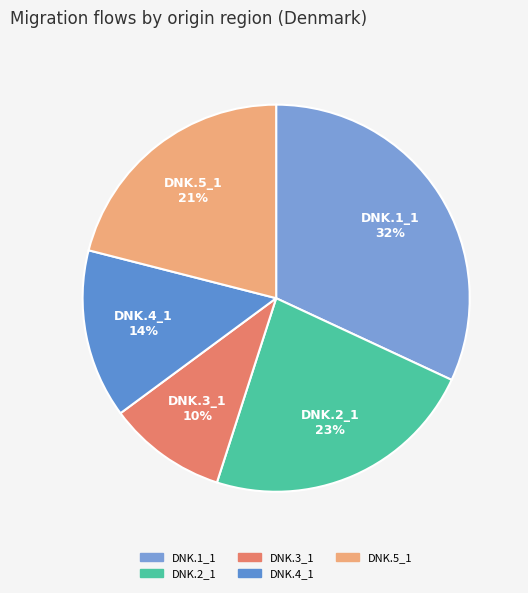

To the nearest percent, what is the combined percentage of DNK.5_1 and DNK.1_1?

53%